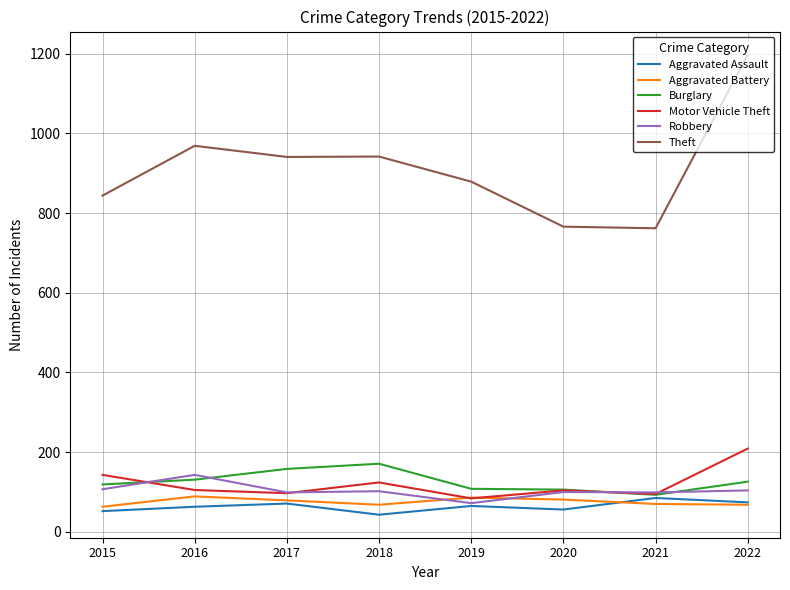

True or false: Aggravated Assault has a value of 52 at 2015.

True